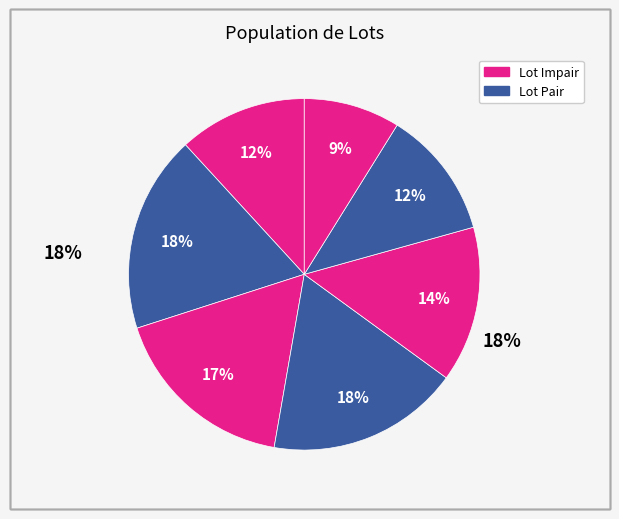

How many slices are in this pie chart?

7